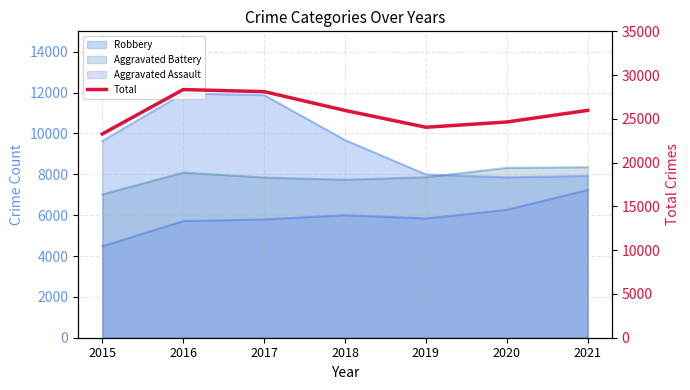

Reading right to left, what are all the values shown in this chart?

25971	24644	24043	25965	28114	28347	23279